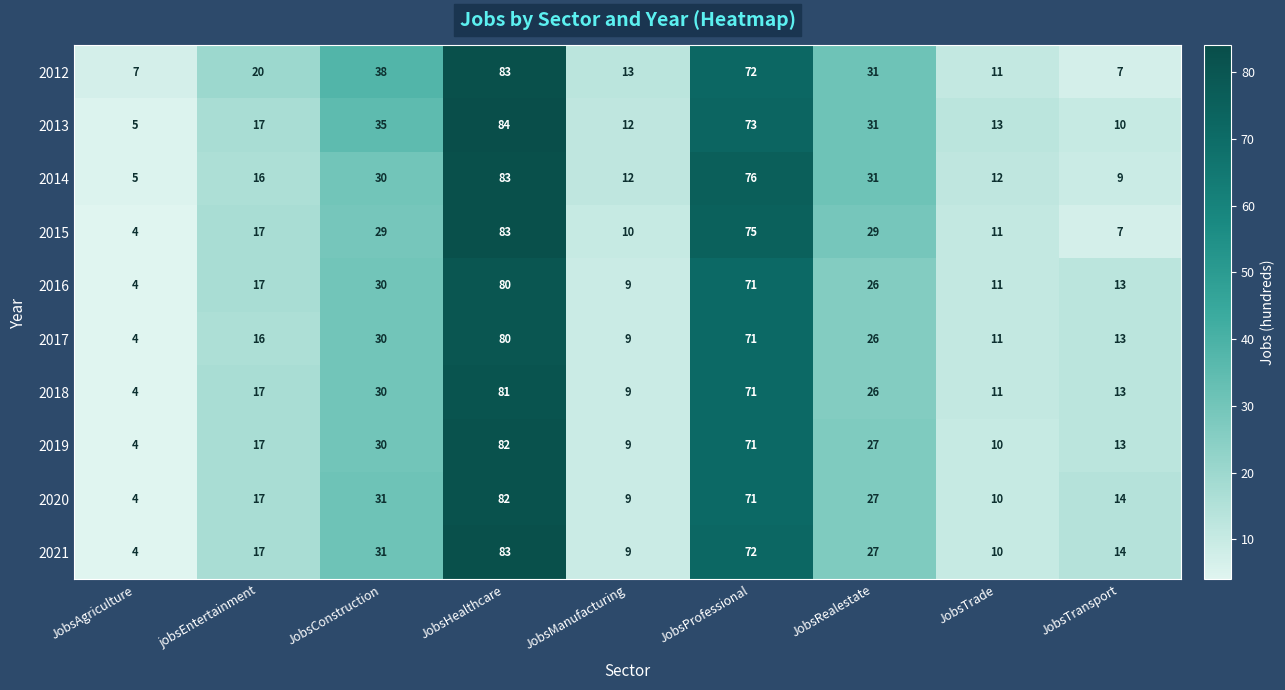

Is it true that 2013 equals 84 at JobsHealthcare?

True